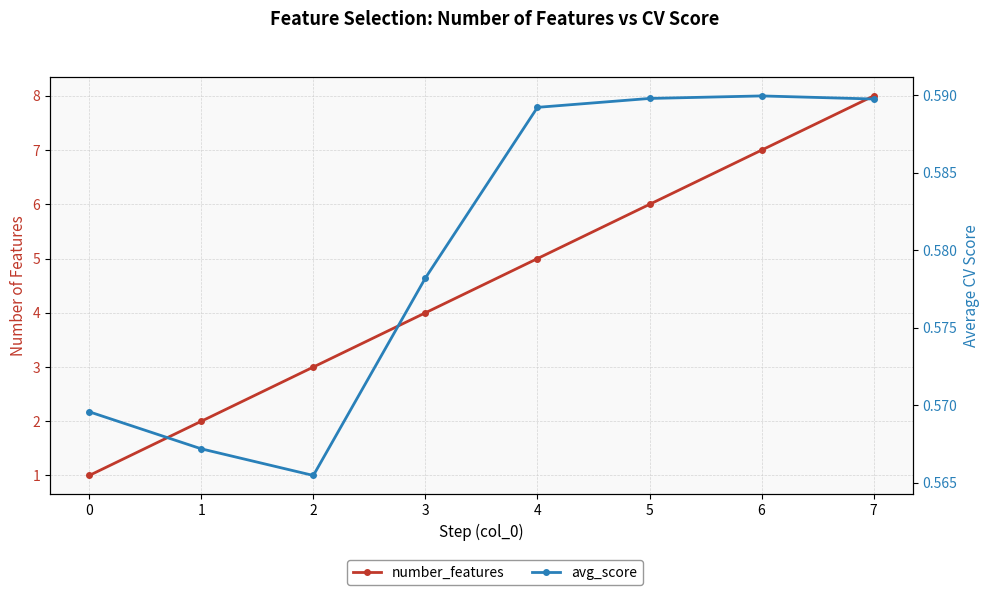

The avg_score series shows 0.8 at 3. True or false?

False